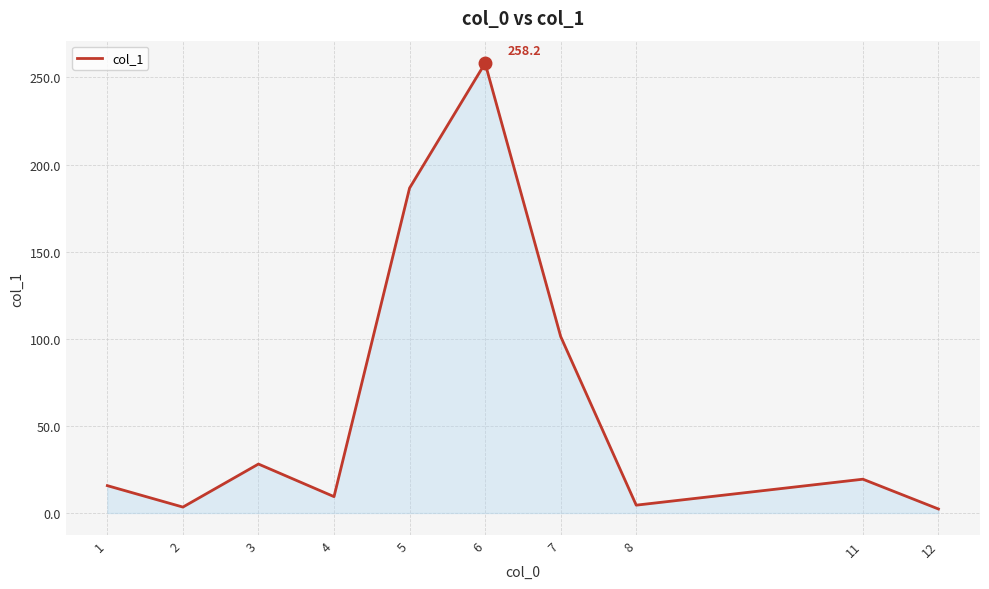

What is the average value?

62.9